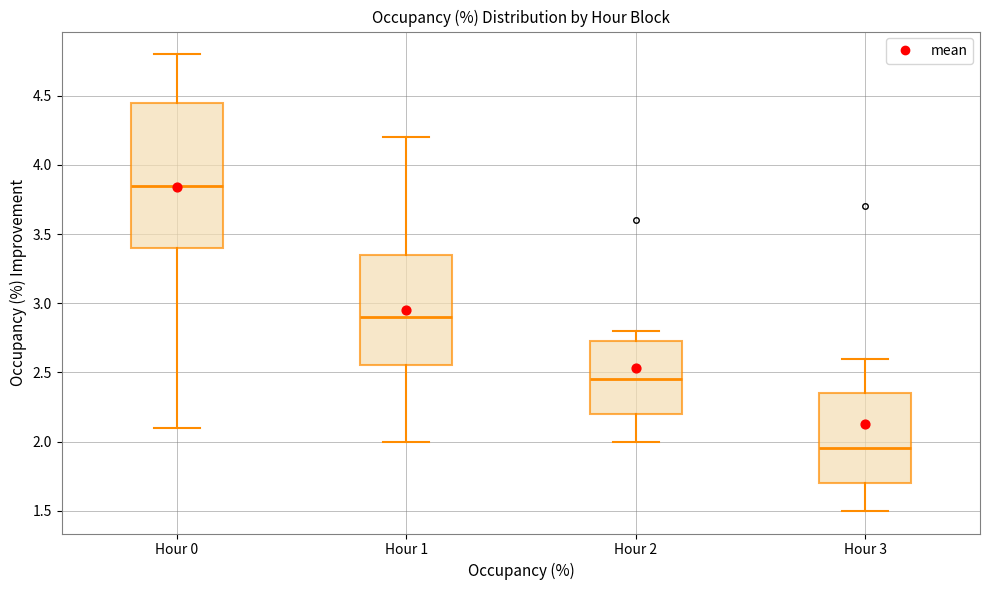

Reading left to right, read every box against the y-axis: the position of its median line, the range the box covers, and the ends of its whiskers. The values are not printed on the chart, so give them approximately, as read against the axis.

Hour 0: median 3.85, box 3.40 to 4.45, whiskers 2.10 to 4.80
Hour 1: median 2.90, box 2.55 to 3.35, whiskers 2.00 to 4.20
Hour 2: median 2.45, box 2.20 to 2.75, whiskers 2.00 to 2.80
Hour 3: median 1.95, box 1.70 to 2.35, whiskers 1.50 to 2.60